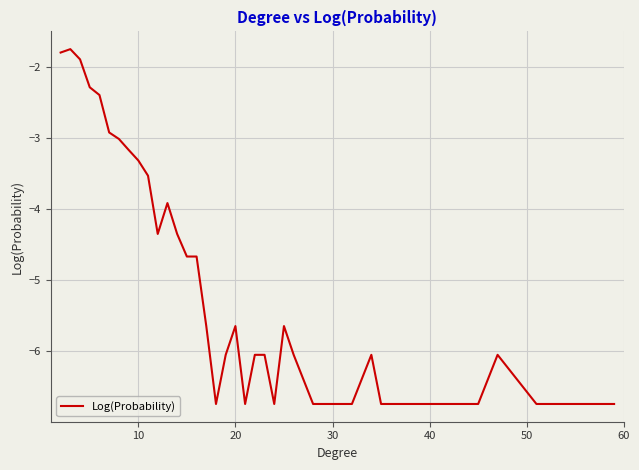

What is the greatest value displayed?

-1.7